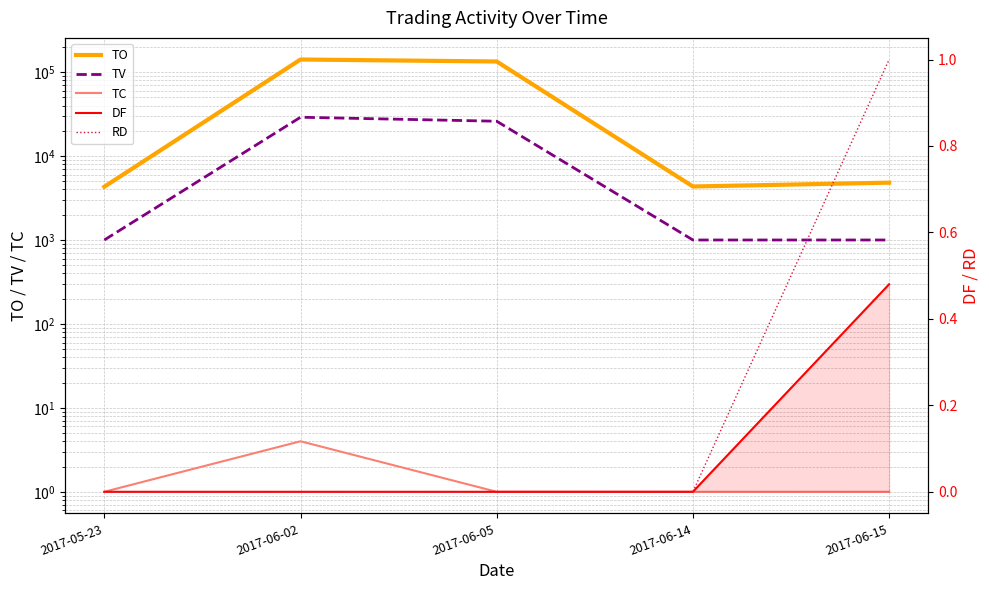

True or false: TV and RD intersect in this chart.

False